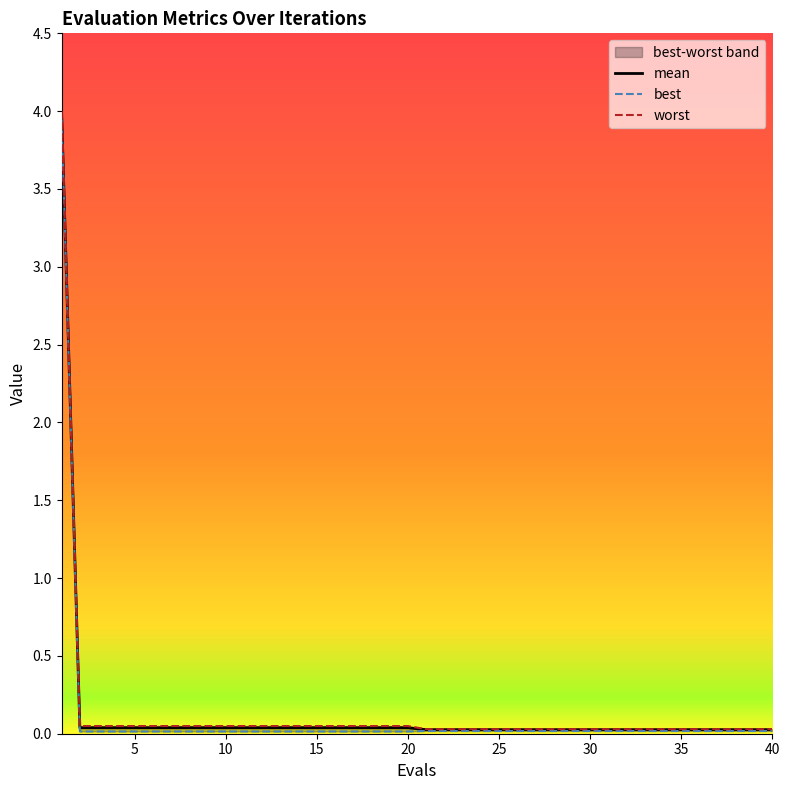

What is the difference between the maximum and minimum values in the worst series?

4.0